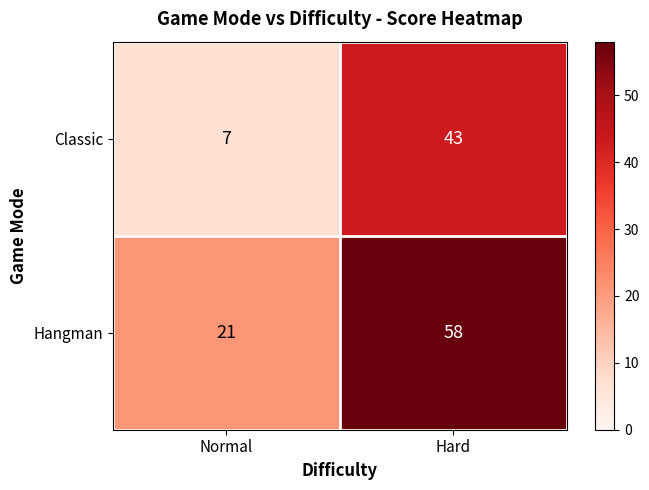

What is the average value of the Hangman series?

40